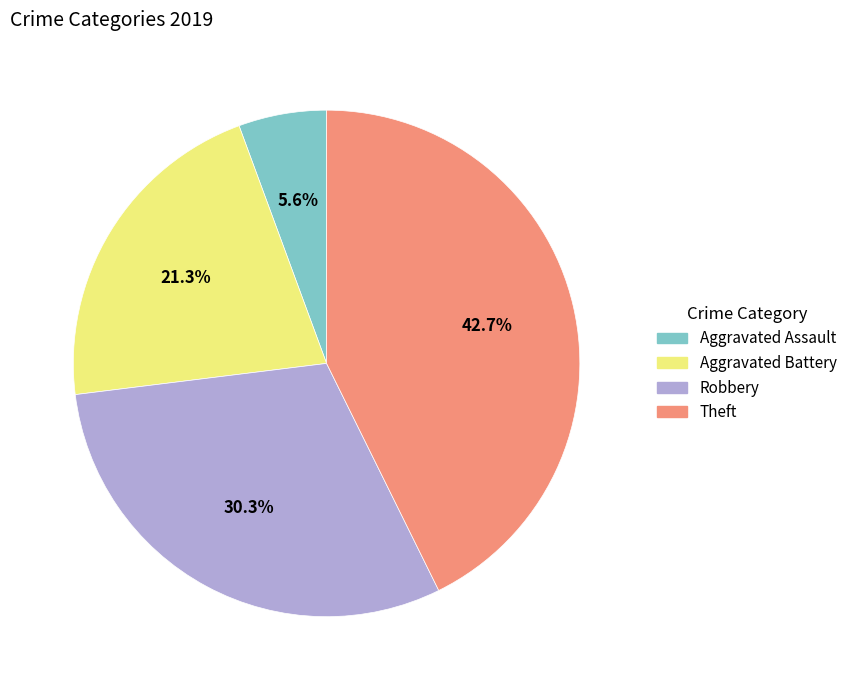

What percentage is the Robbery slice, to the nearest percent?

30%